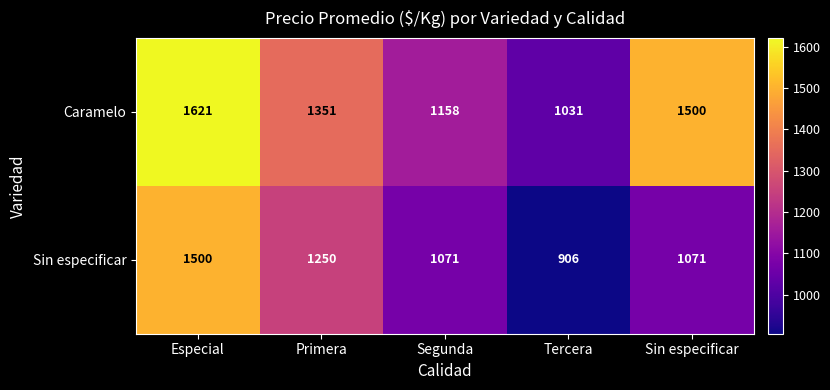

What is the spread (max minus min) of values at Sin especificar?

429